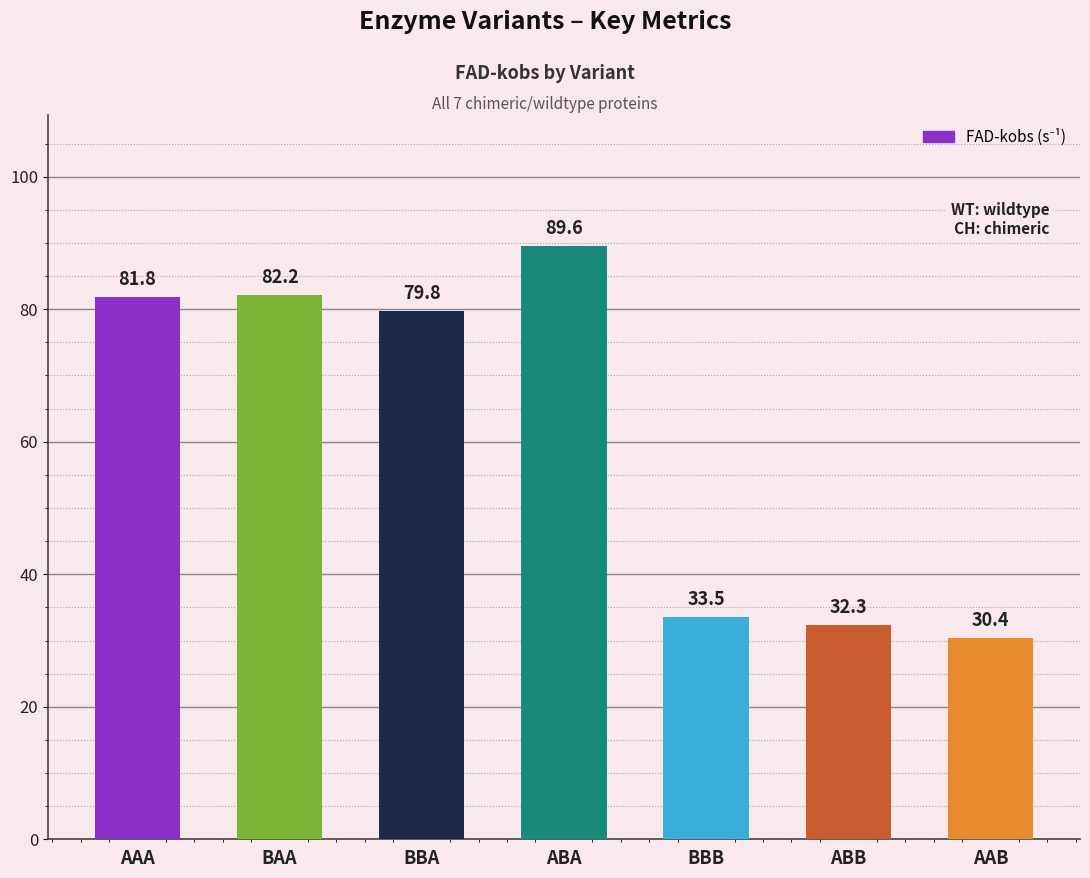

Reading left to right, what are all the values shown in this chart?

81.8	82.2	79.8	89.6	33.5	32.3	30.4